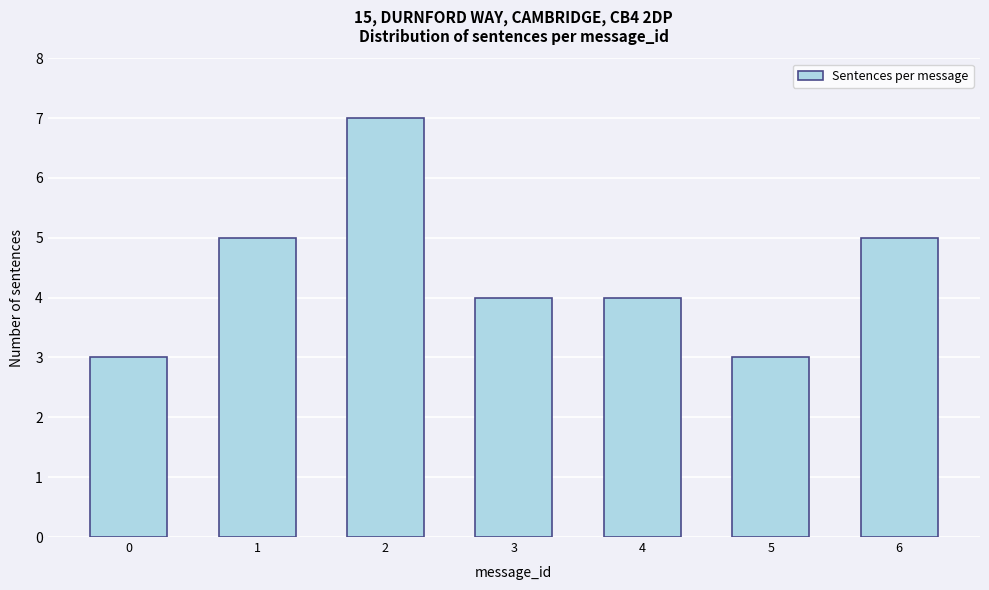

Reading left to right, transcribe all the data shown in this chart.

3	5	7	4	4	3	5